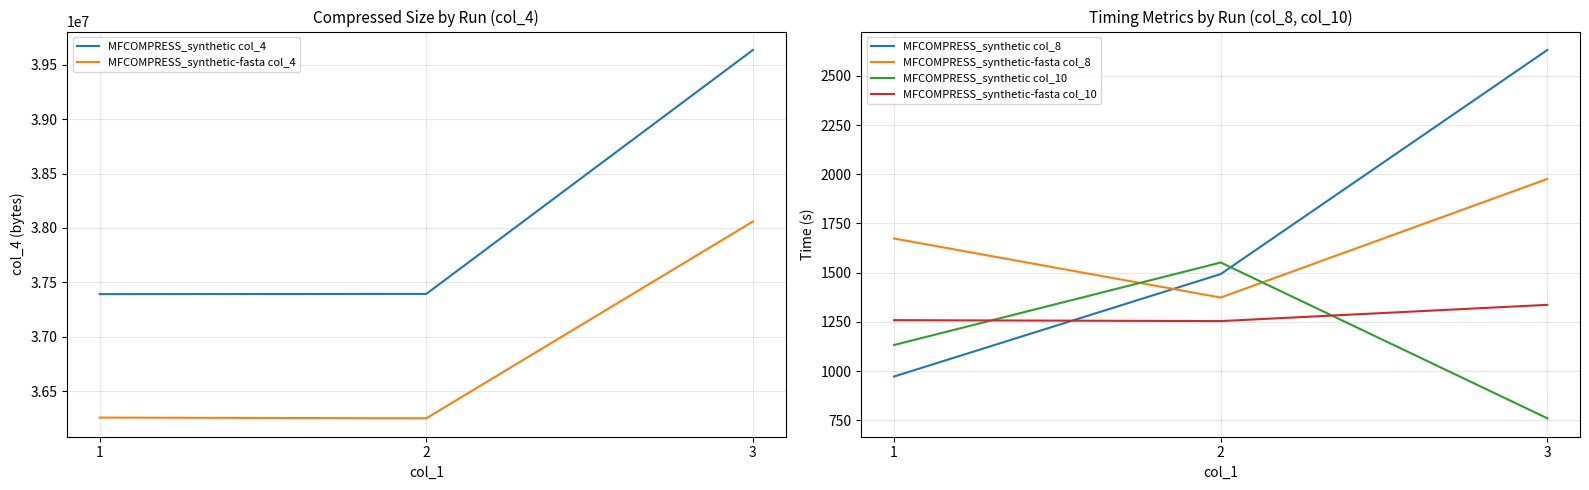

Is it true that MFCOMPRESS_synthetic-fasta col_10 equals 1336.6 at 3?

True